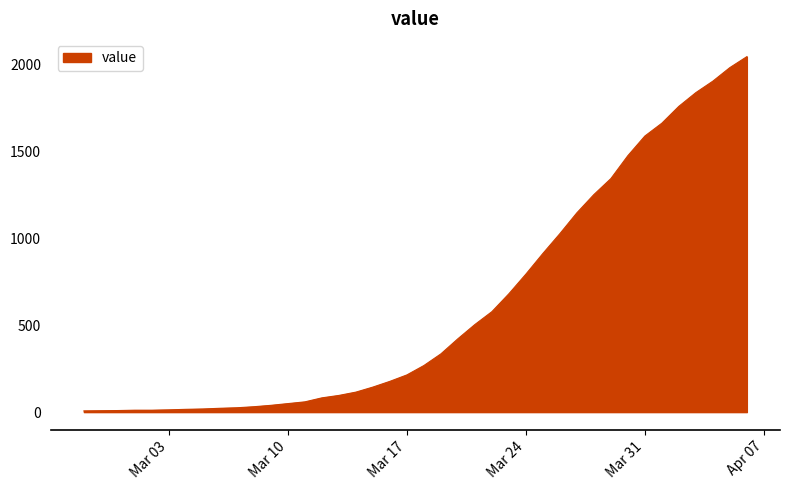

What is the greatest value displayed?

2046